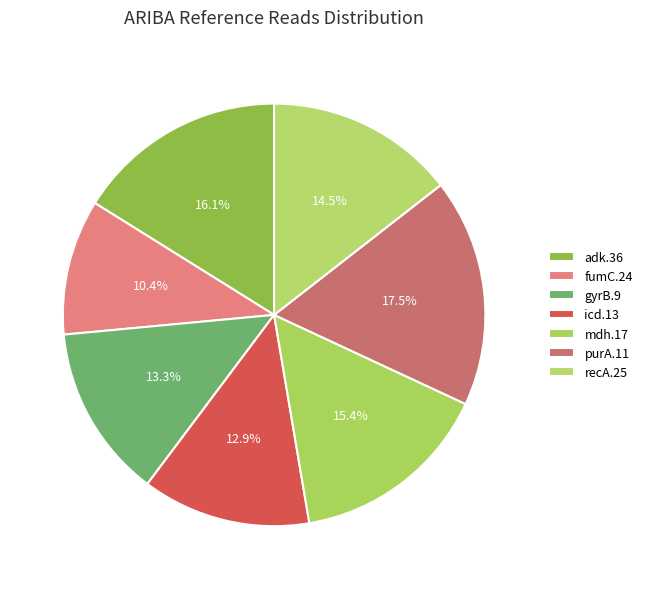

To the nearest percent, what is the difference between the mdh.17 and adk.36 slice percentages?

1%